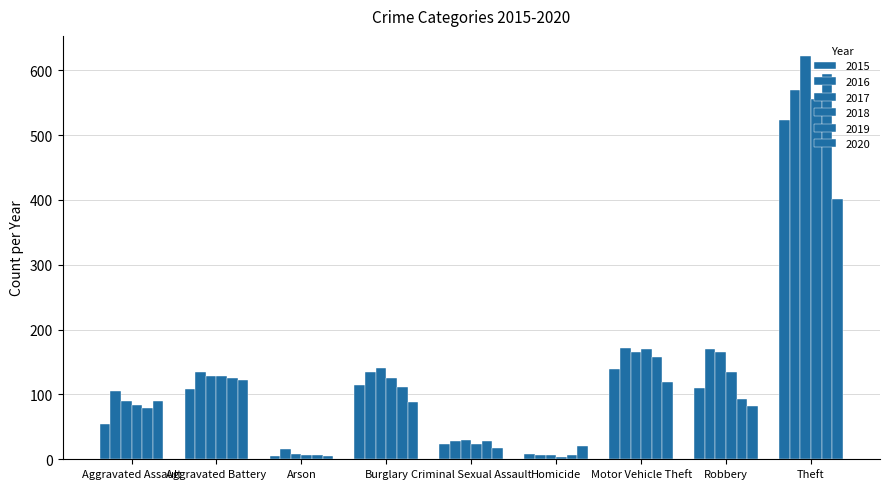

Is the value of 2017 at Criminal Sexual Assault greater than the value of 2020 at Burglary?

No